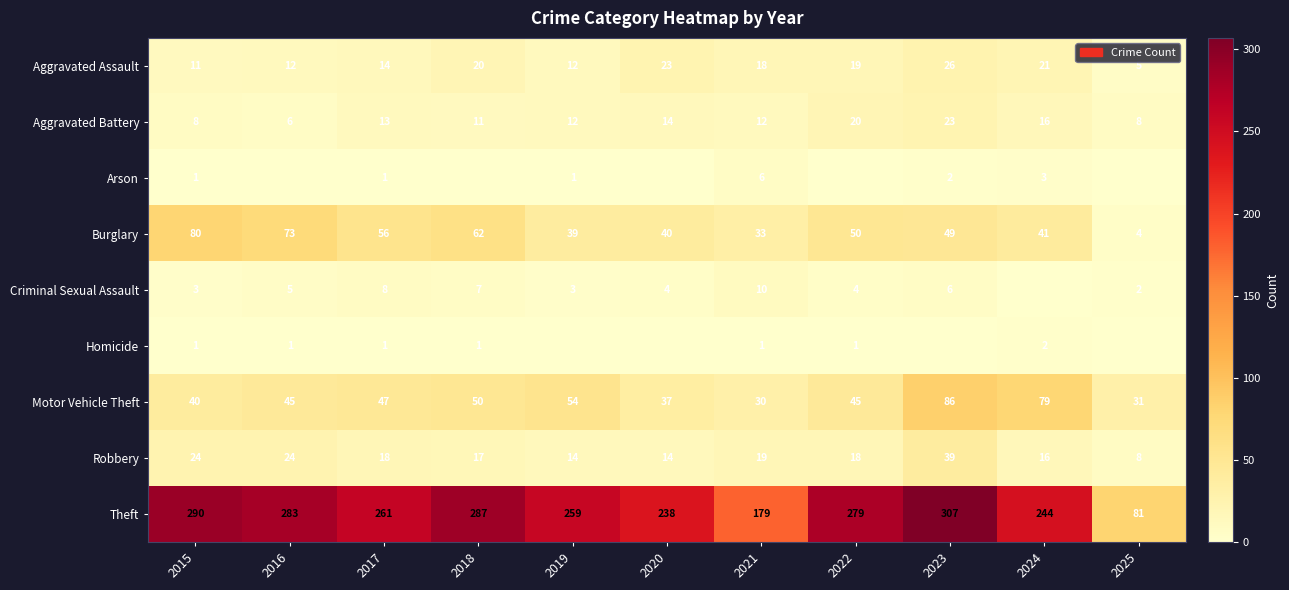

What is the spread (max minus min) of values at 2015?

289